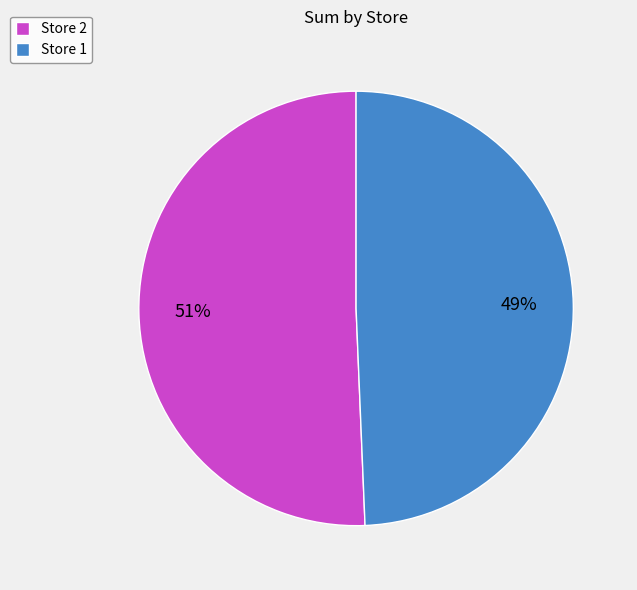

Do Store 2 and Store 1 together represent more than half of the pie?

Yes